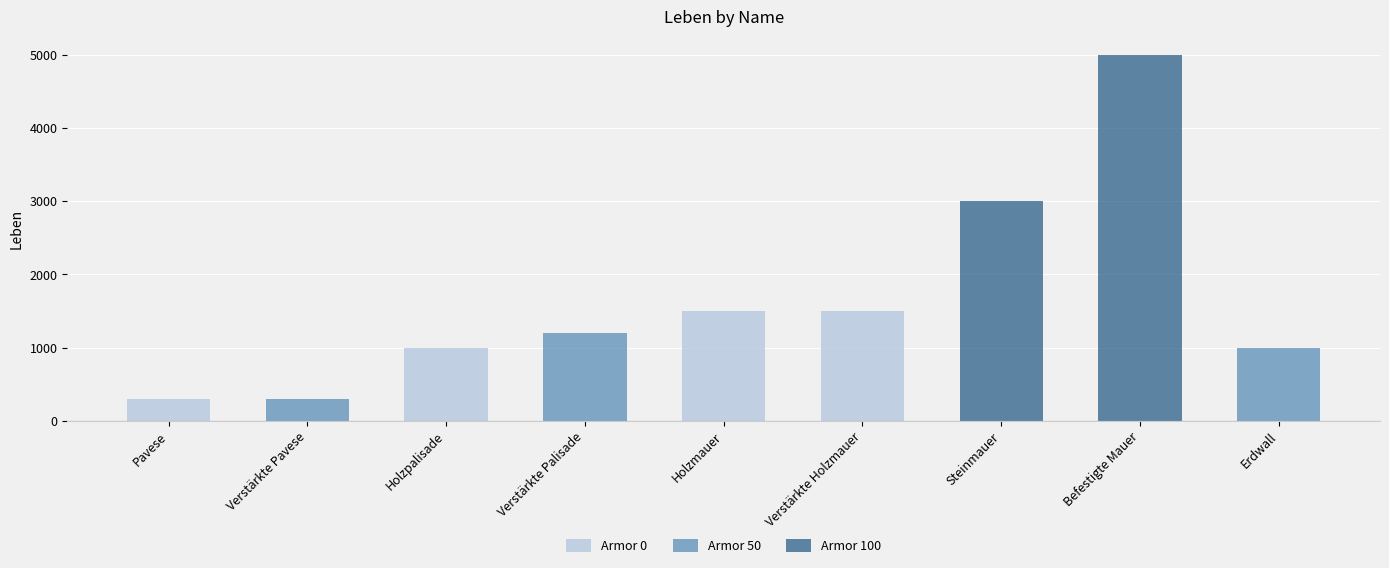

List the labels in order of value, smallest first.

Pavese, Verstärkte Pavese, Holzpalisade, Erdwall, Verstärkte Palisade, Holzmauer, Verstärkte Holzmauer, Steinmauer, Befestigte Mauer